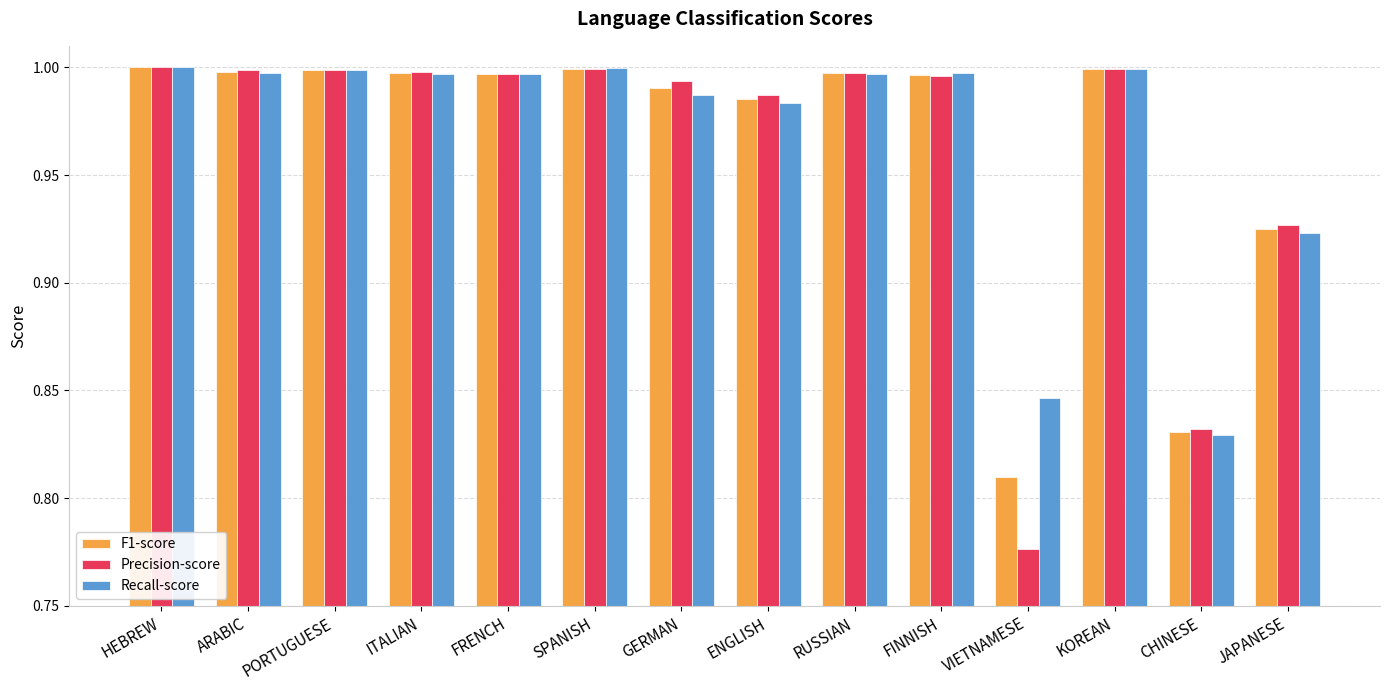

At which category does the chart reach its minimum across all series?

VIETNAMESE